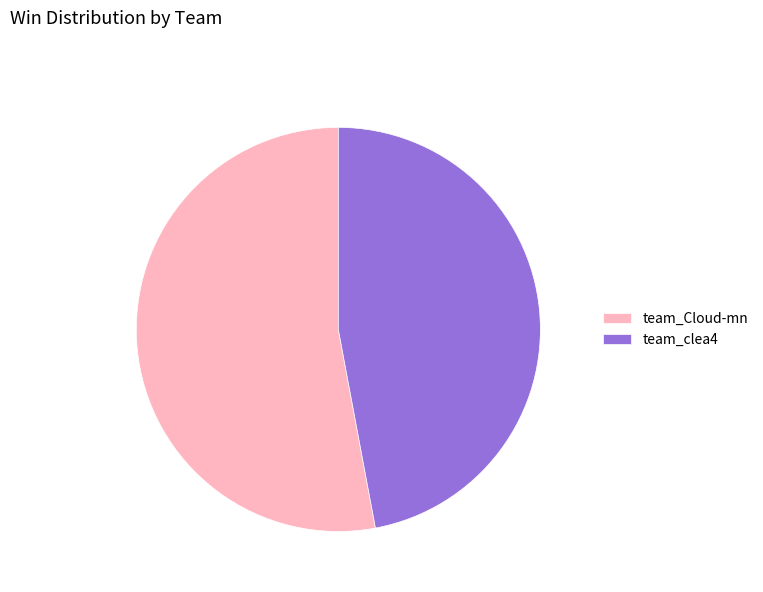

Approximately how many times larger is the value at team_clea4 compared to team_Cloud-mn?

0.9